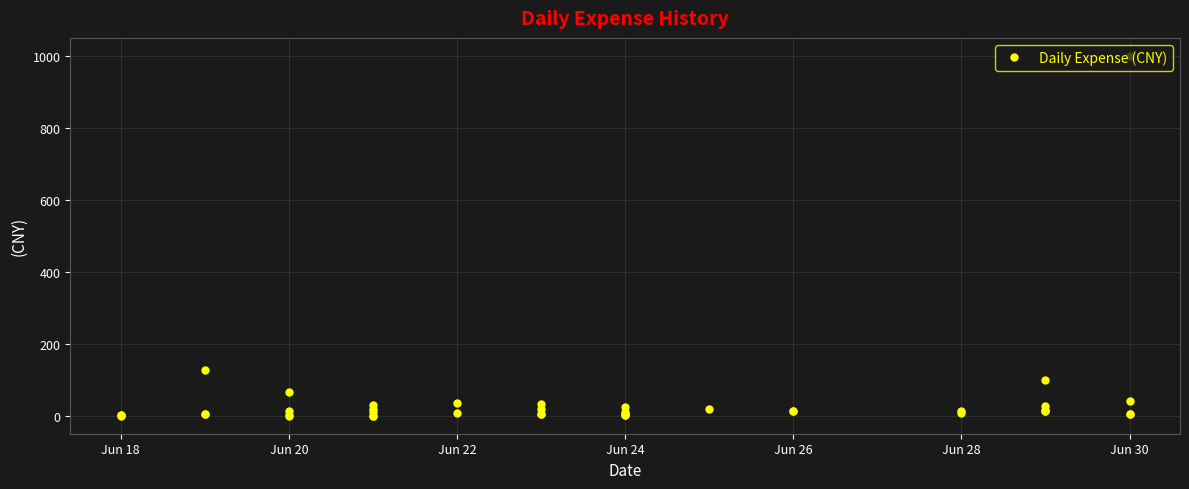

What is the sum of all values?

1774.5